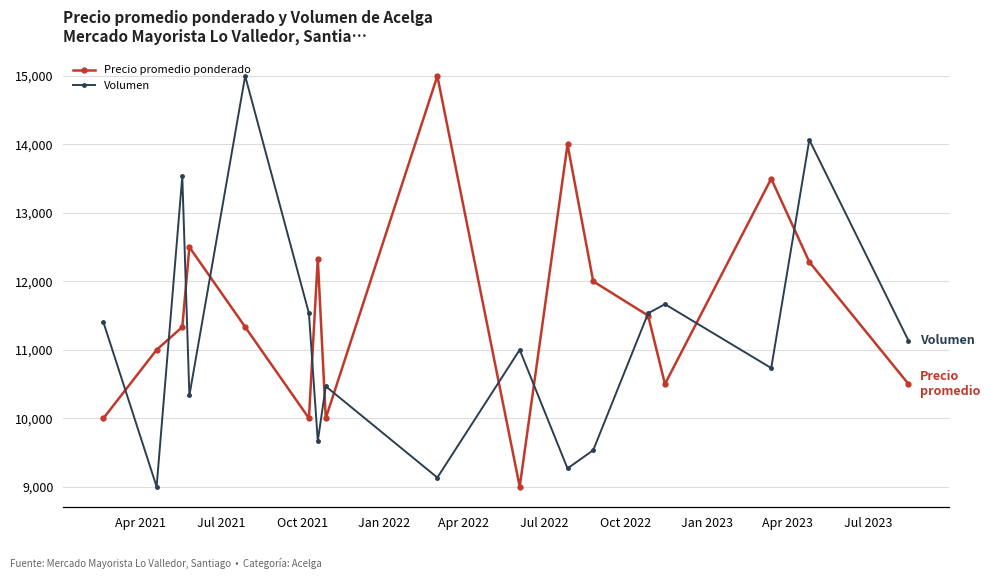

How many series are shown in this chart?

2